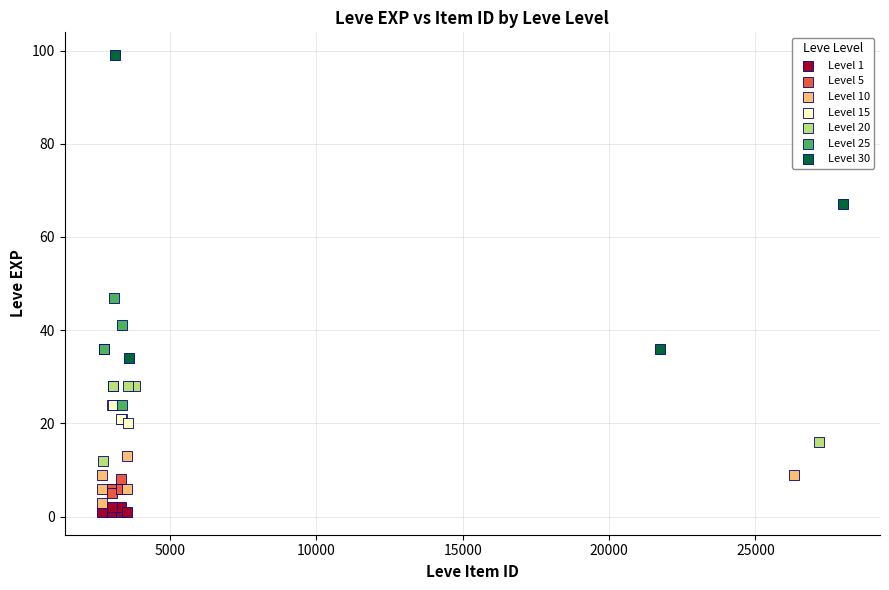

Which series has the largest Y range (max minus min)?

Level 30